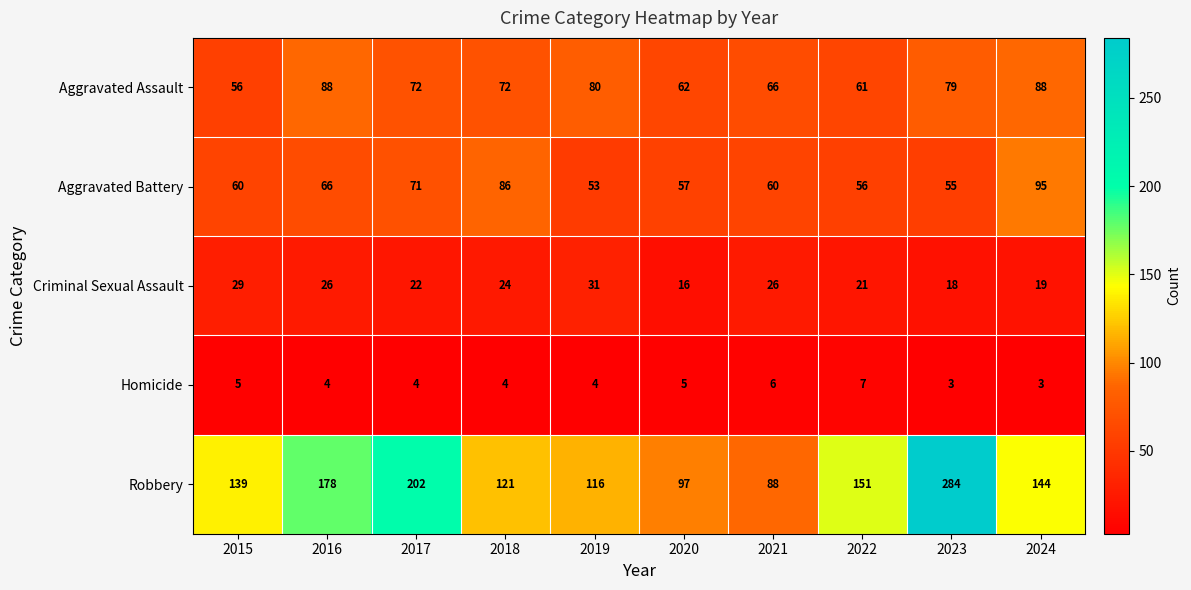

Which category has the lowest value in the Robbery series?

2021